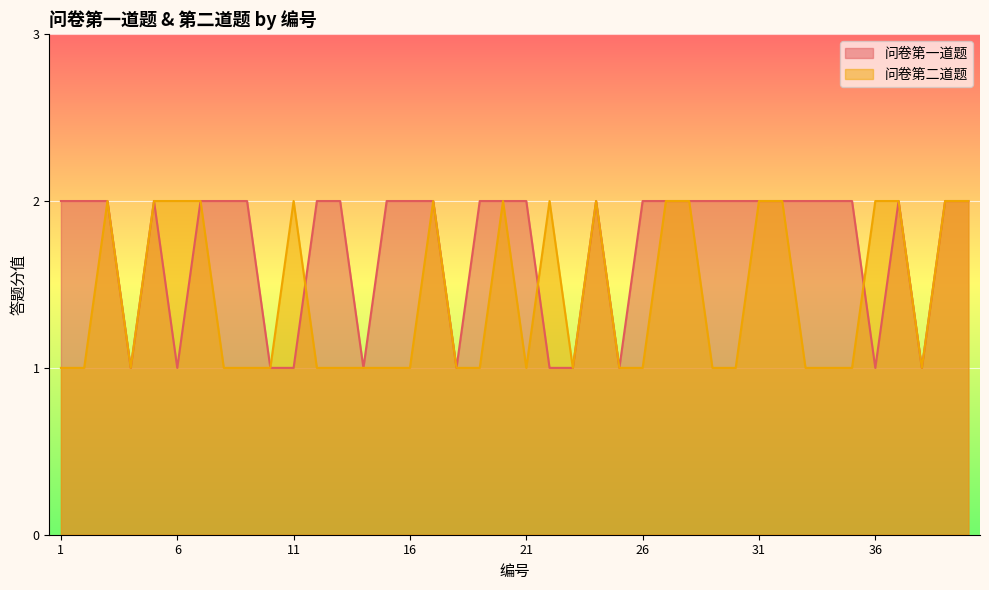

True or false: 问卷第二道题 and 问卷第一道题 intersect in this chart.

True